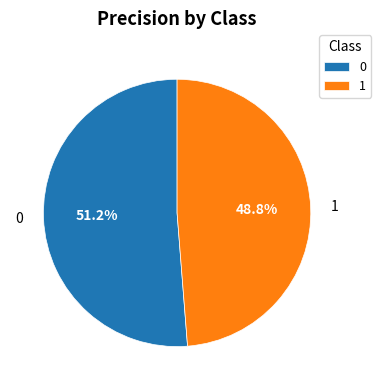

The 0 slice represents 51% of the pie. True or false?

True